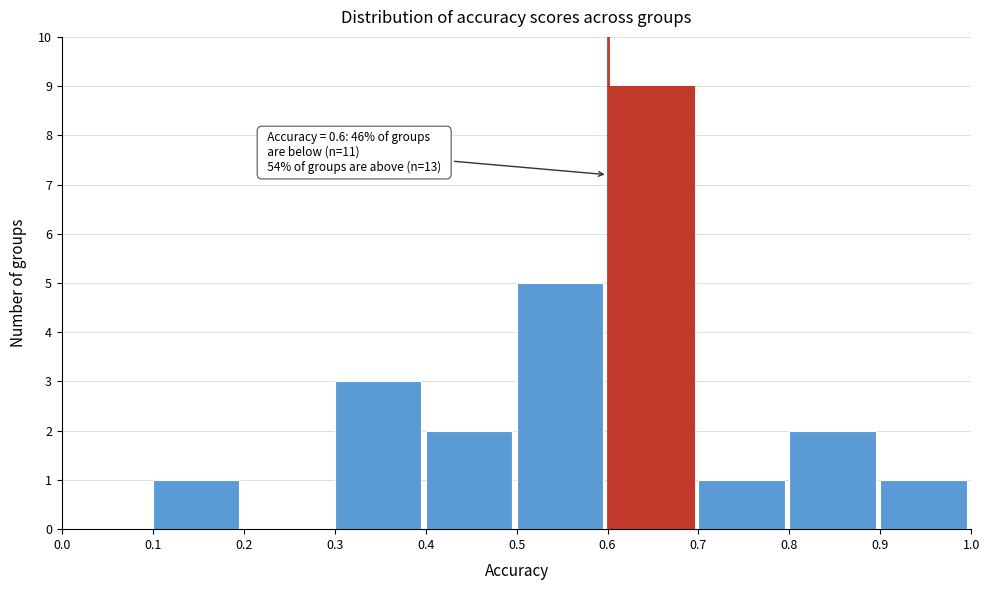

Over which range of the x-axis is the bar tallest?

0.6 to 0.7